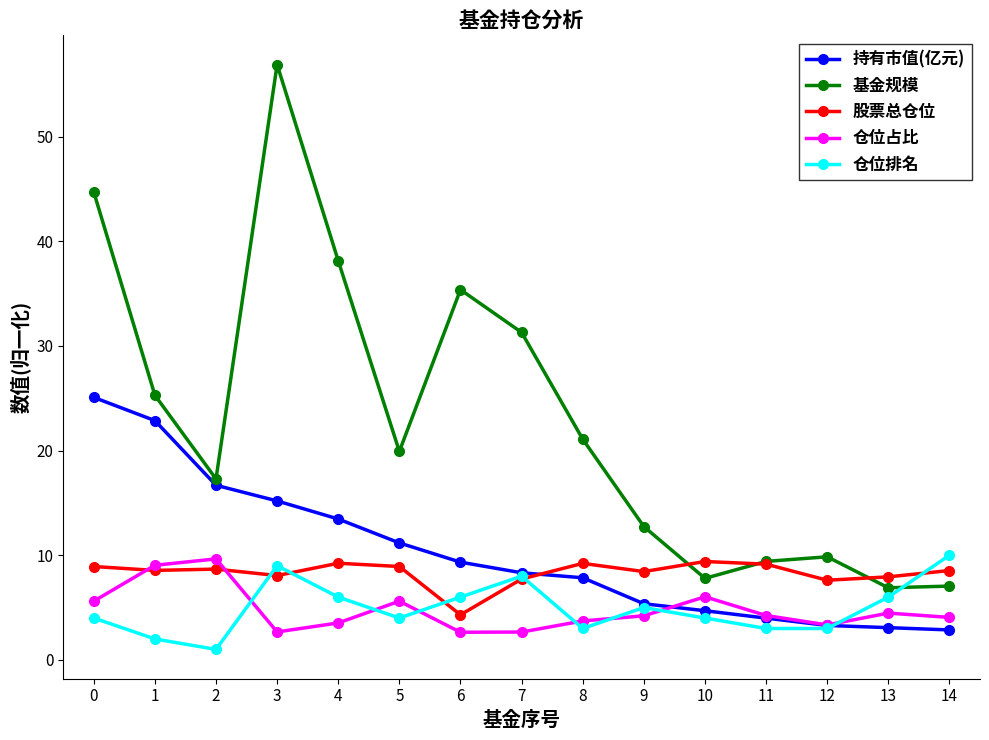

At how many categories does at least one series exceed 26?

5